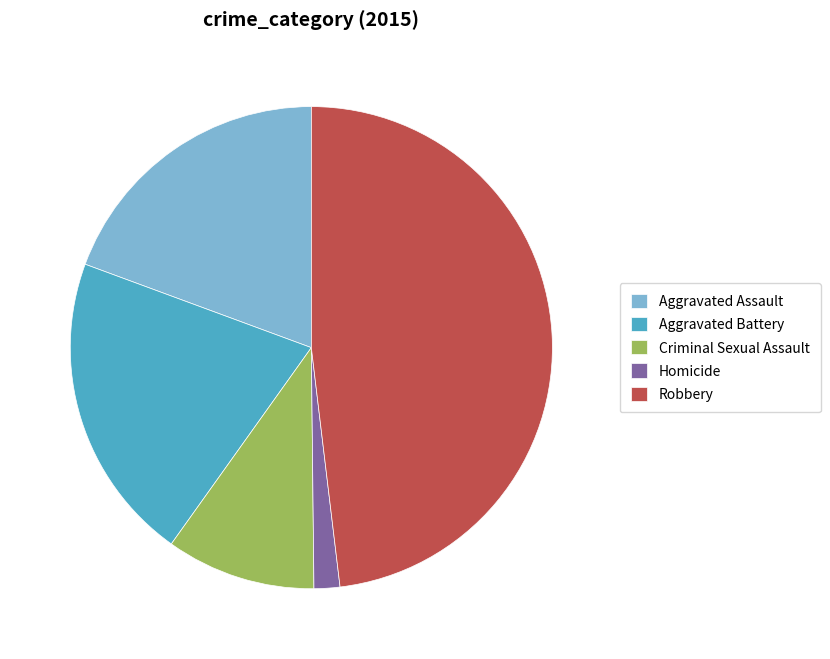

Which category has the biggest portion of the pie?

Robbery